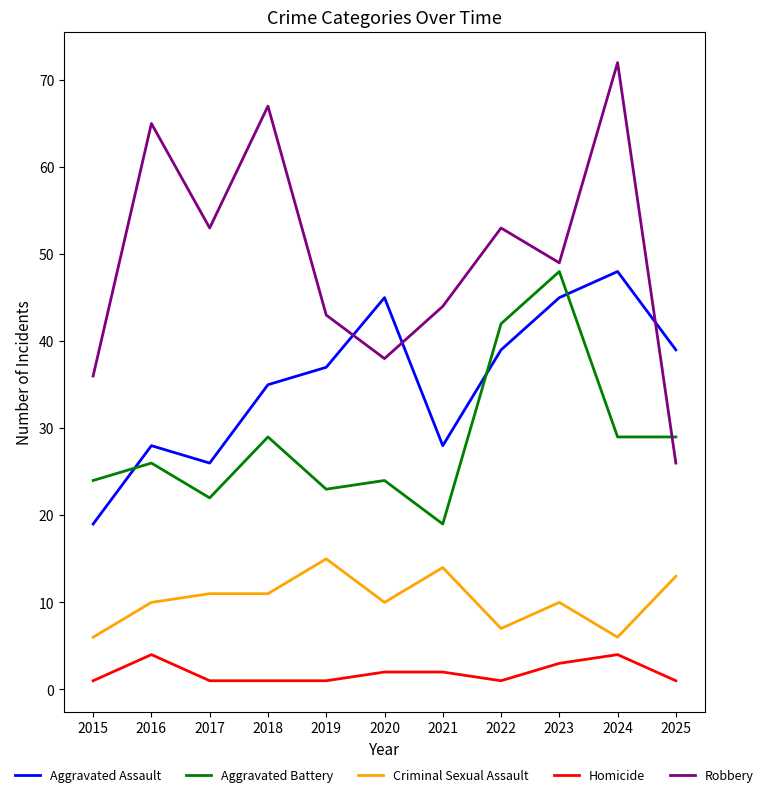

The value of Robbery at 2015 is 64. True or false?

False